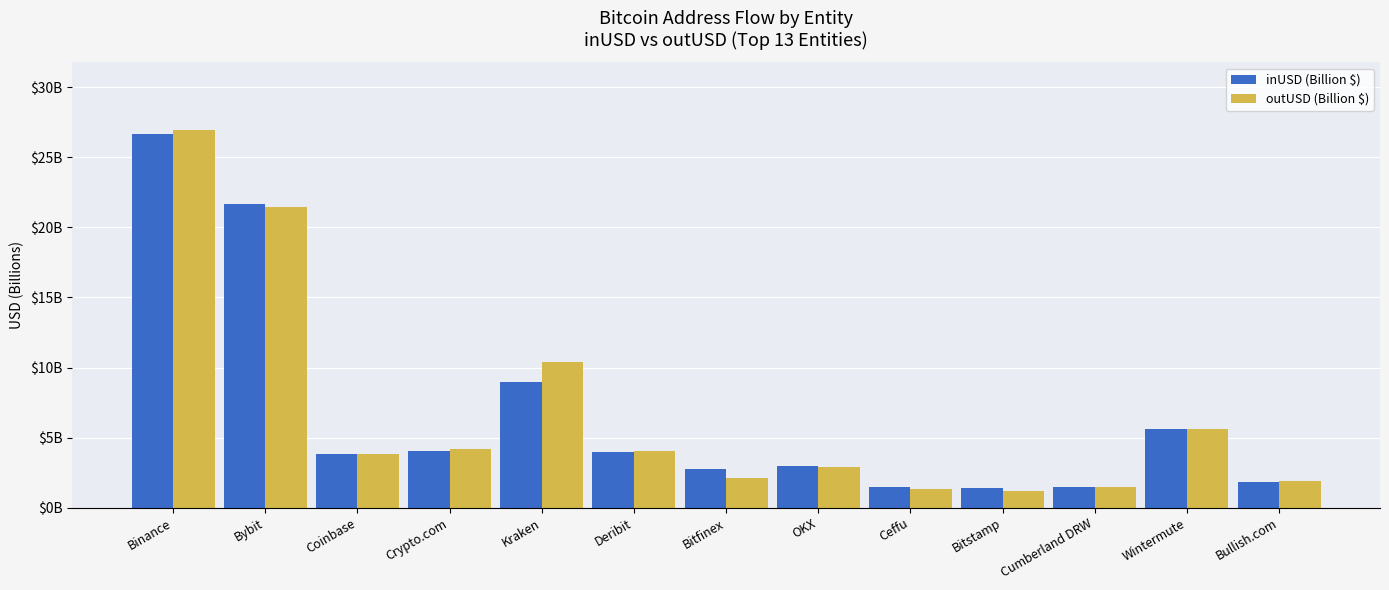

At which label is inUSD (Billion $) closest to 14?

Kraken